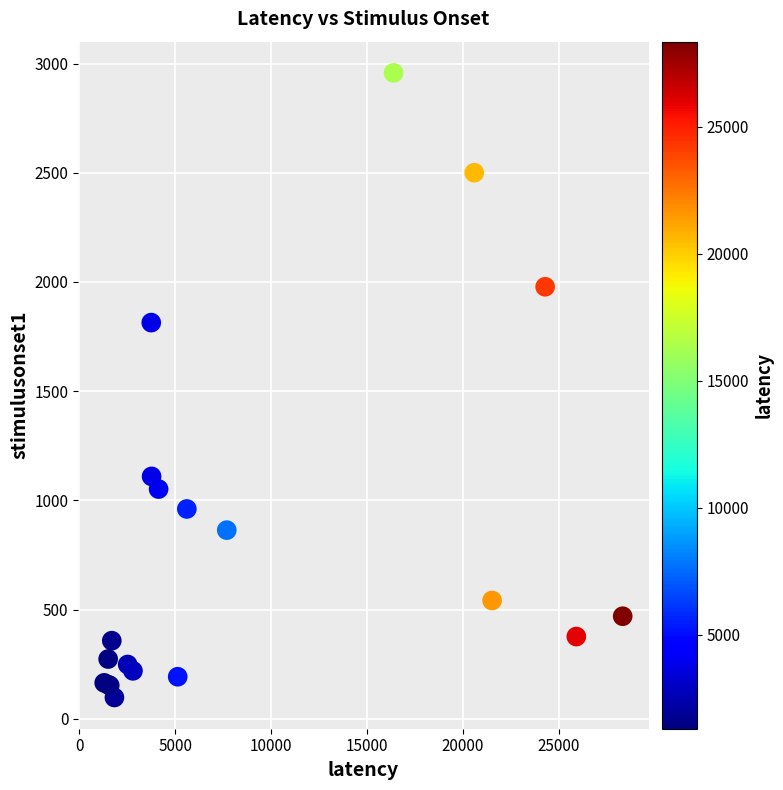

What Y value in the scatter plot is closest to 1527?

1814